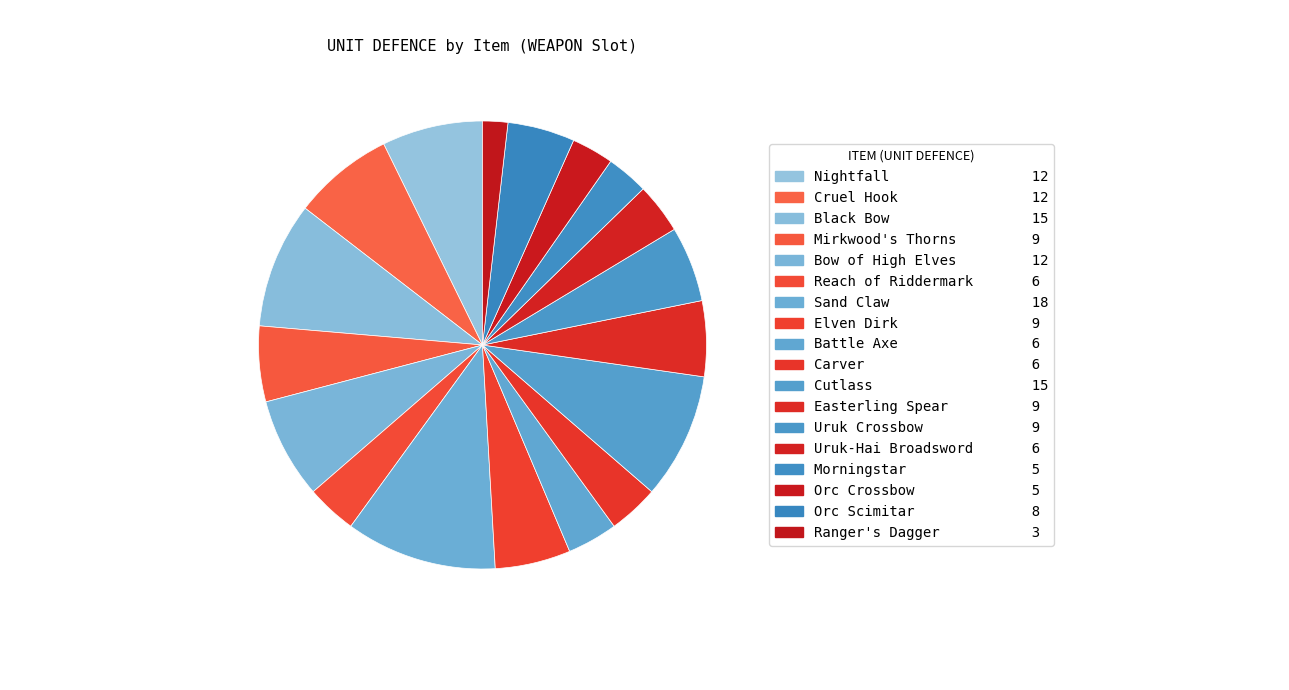

How many slices are in this pie chart?

18